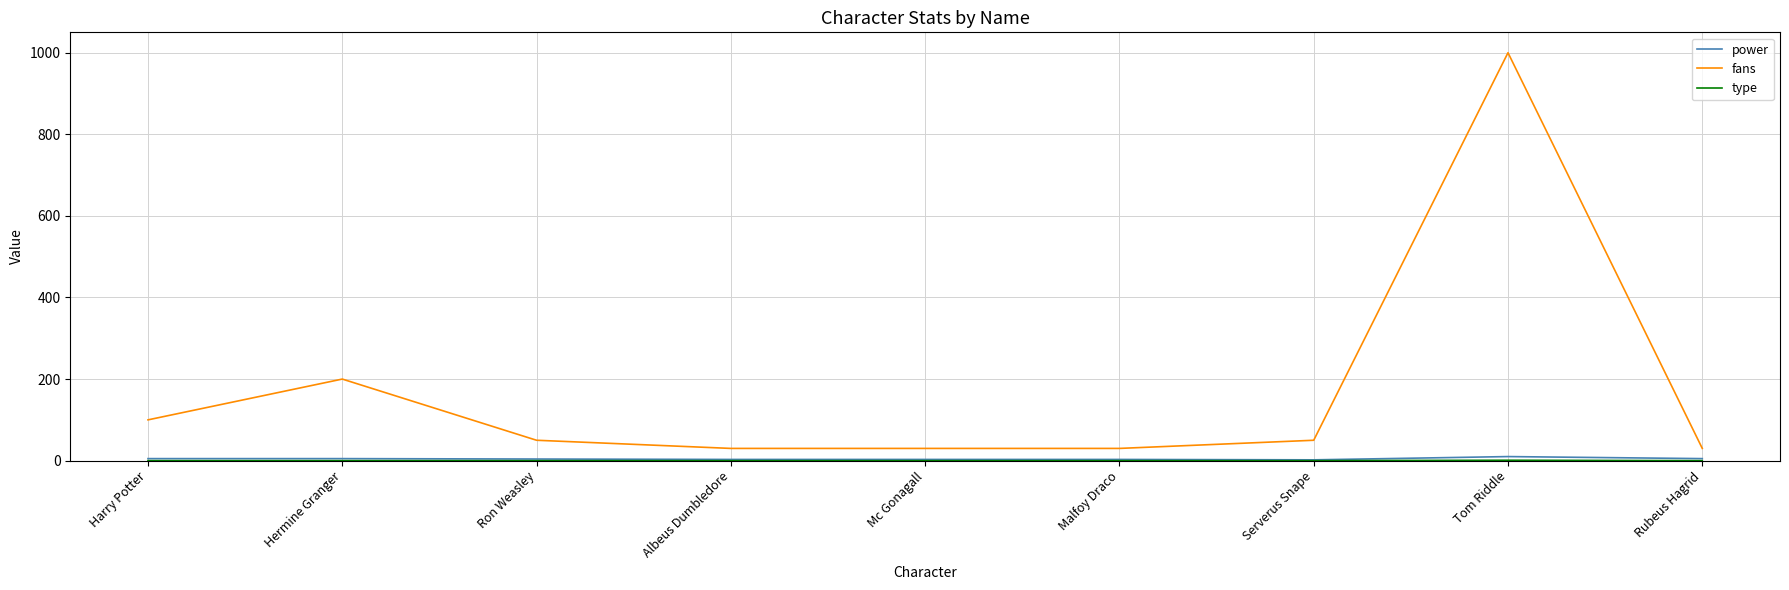

At which category is the sum across all series the highest?

Tom Riddle